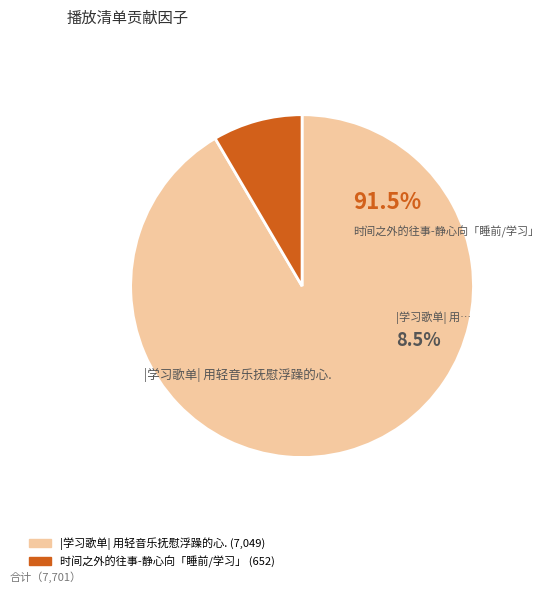

True or false: |学习歌单| 用轻音乐抚慰浮躁的心. accounts for 92% of the total.

True